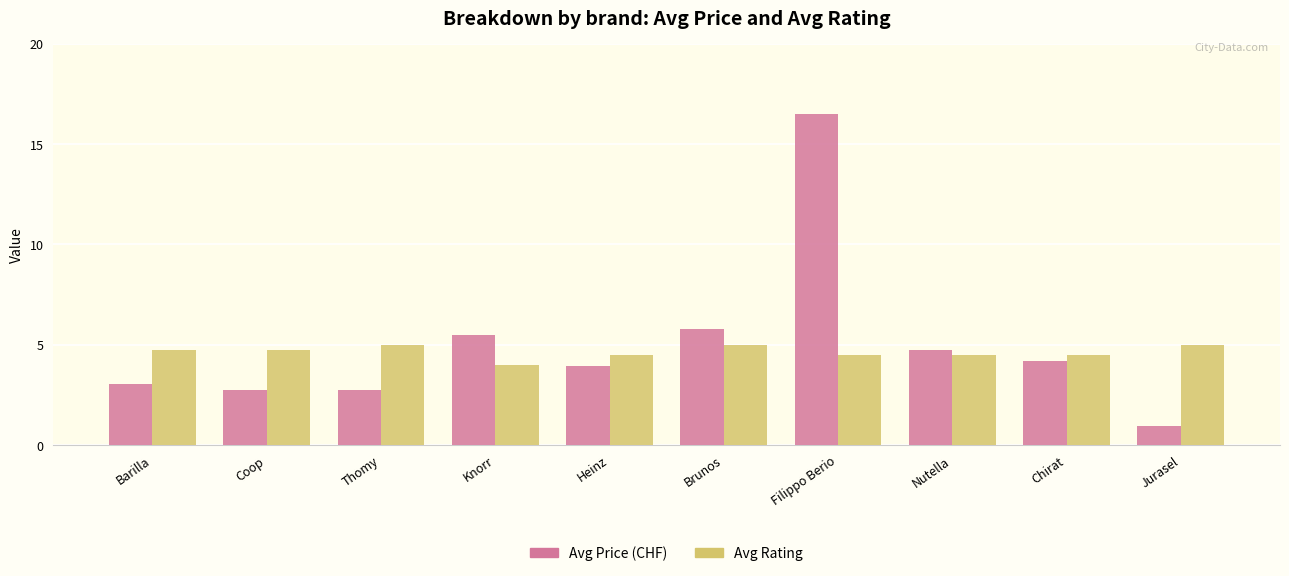

The value of Avg Rating at Jurasel is 8.7. True or false?

False